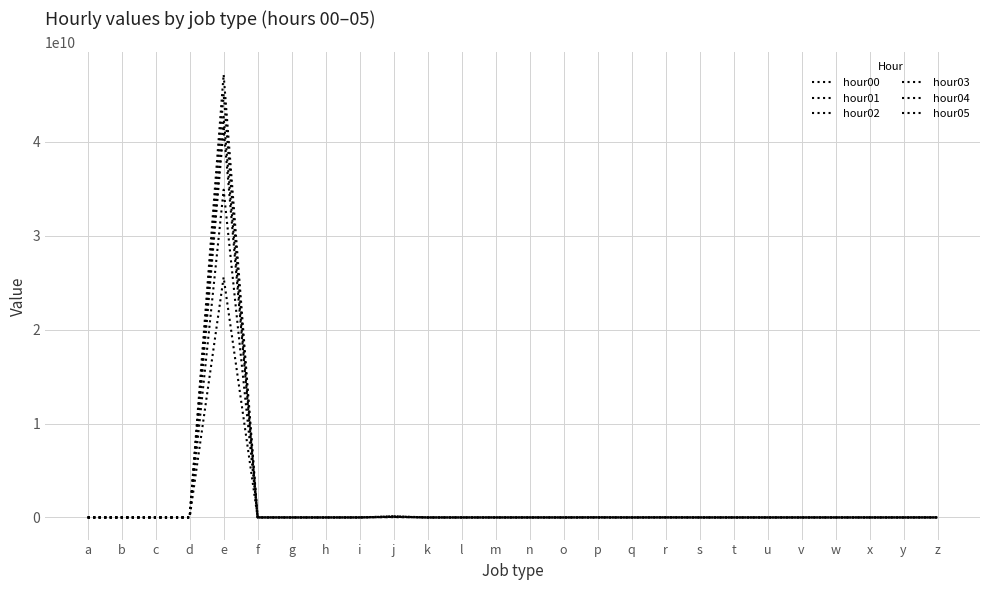

Does the chart display data point markers on the line(s)?

No